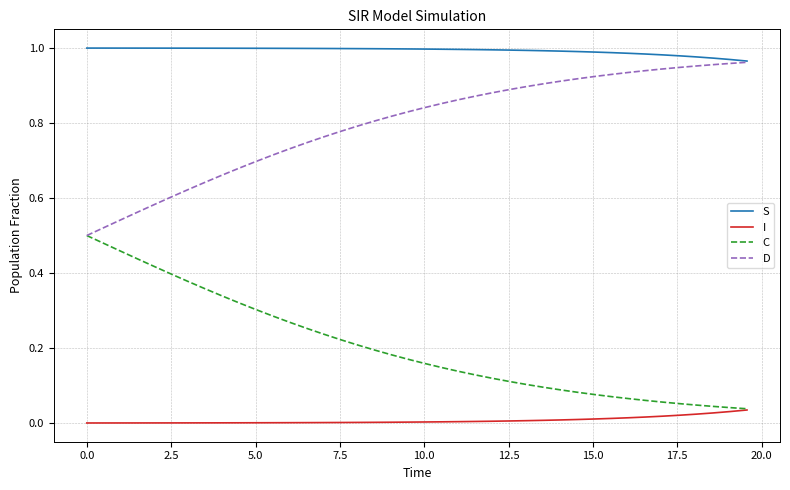

True or false: S and I cross at least once.

False